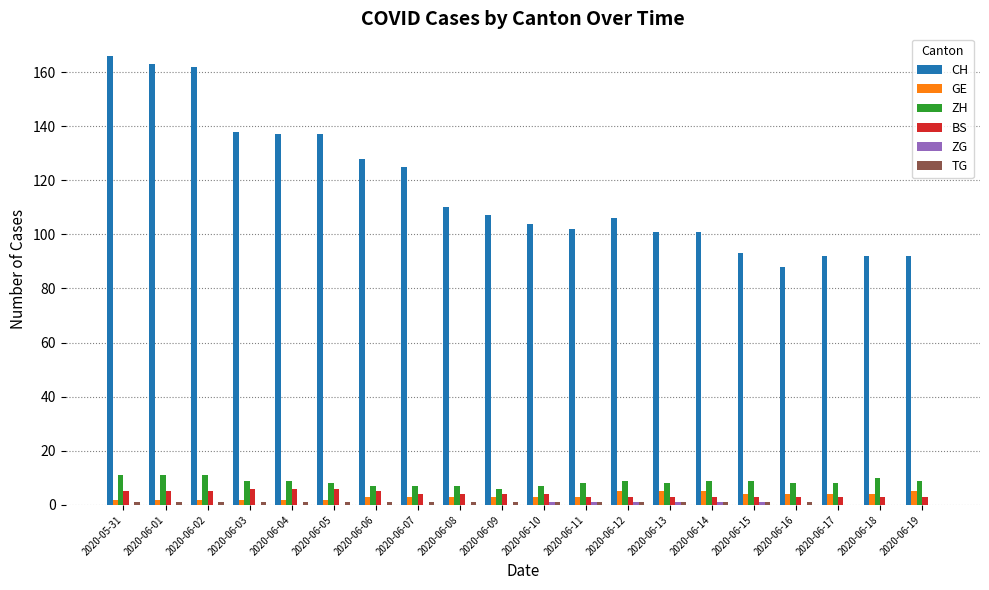

What is the difference between the BS values at 2020-06-19 and 2020-06-08?

1